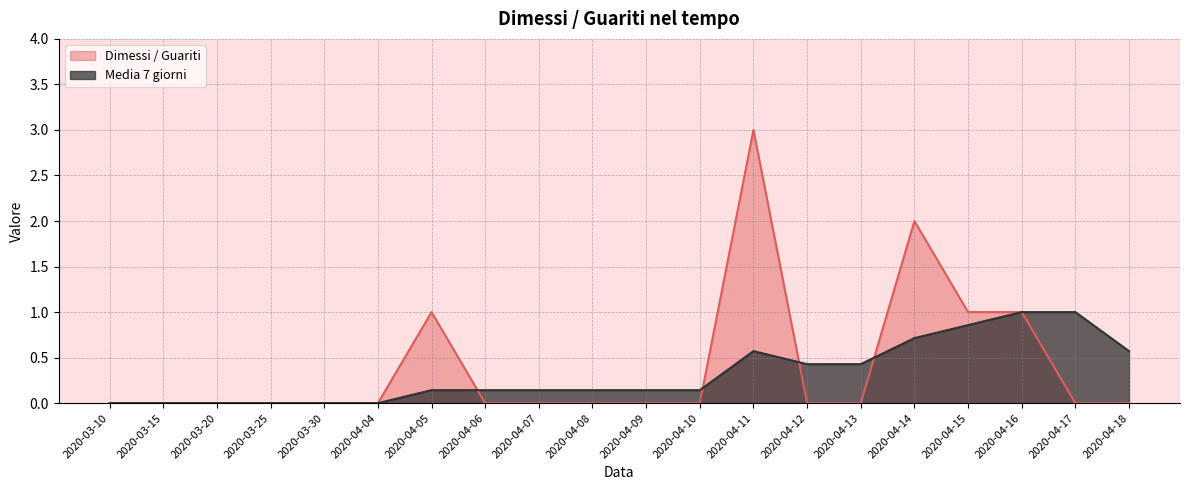

Rank the series at 2020-04-07 from highest to lowest value.

Media 7 giorni, Dimessi / Guariti